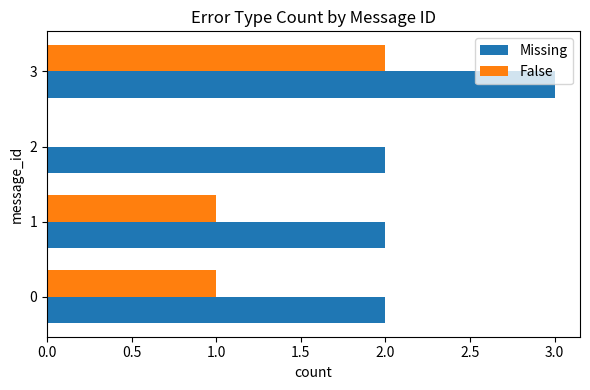

The False series shows 2 at 3. True or false?

True